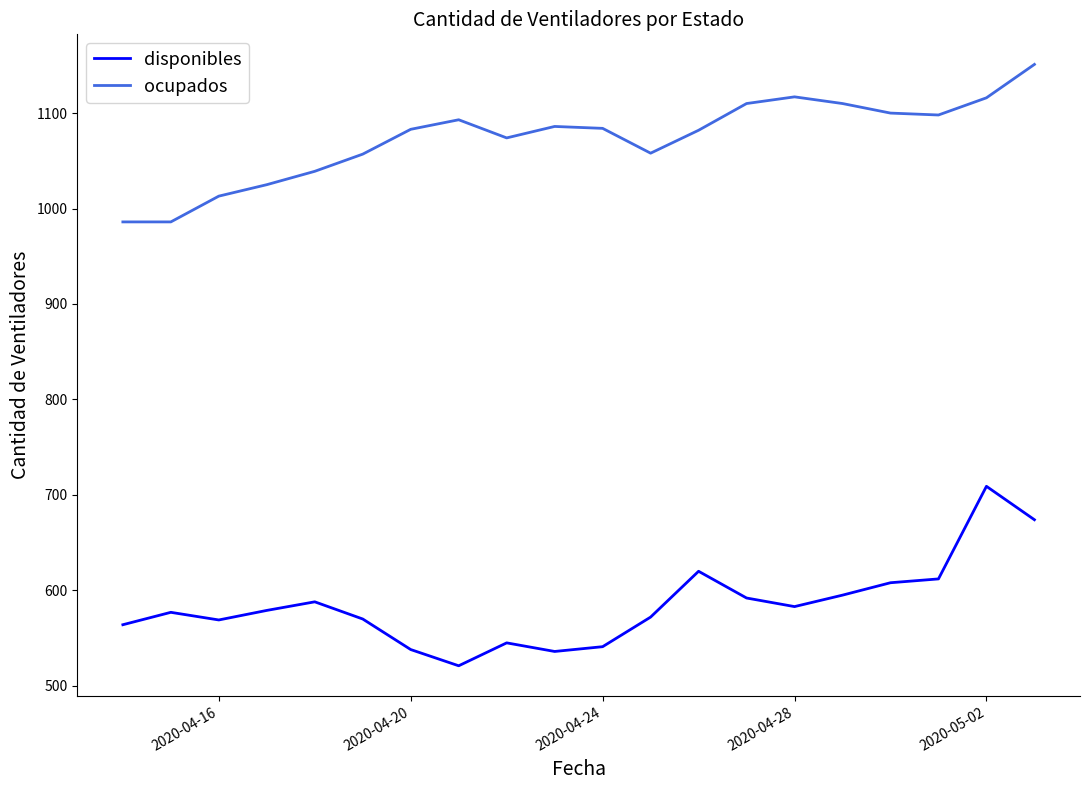

True or false: disponibles and ocupados intersect in this chart.

False